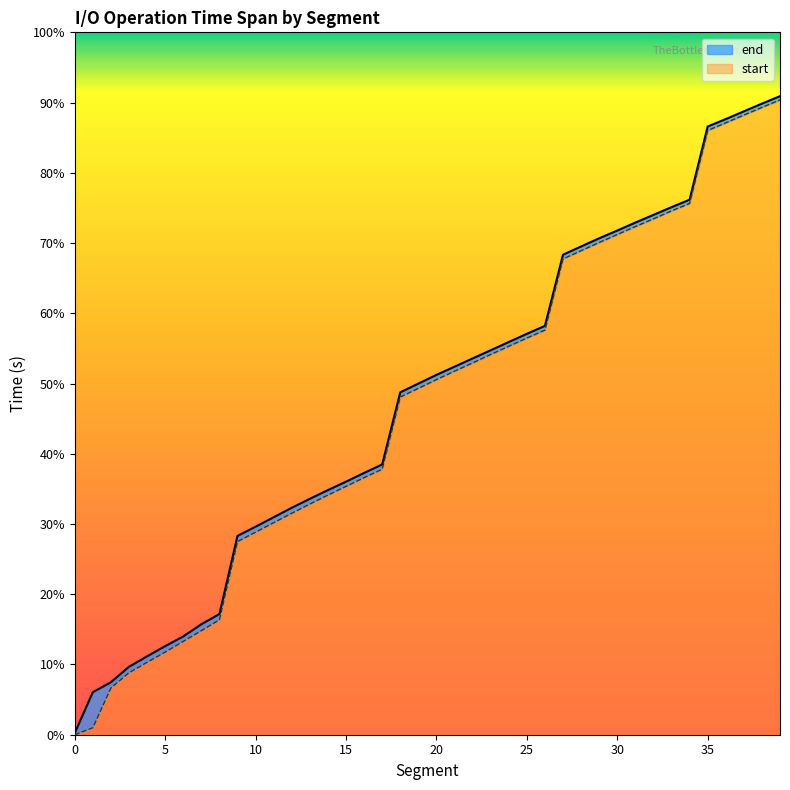

Is it true that start equals 0.0 at 9?

False